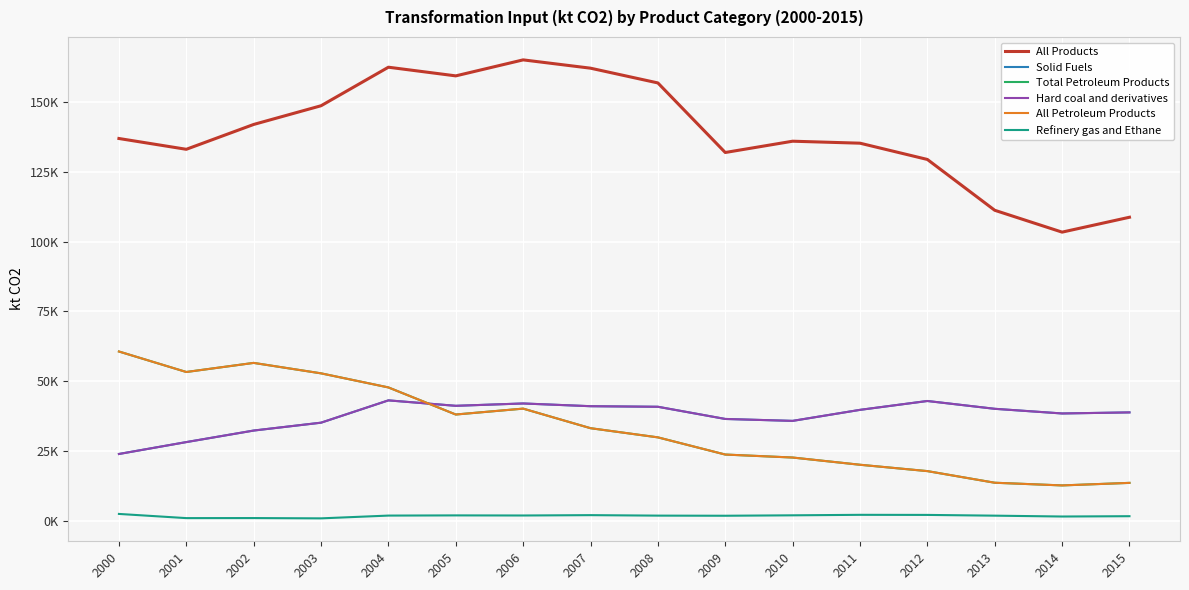

The value of All Products at 2014 is 103372.4. True or false?

True